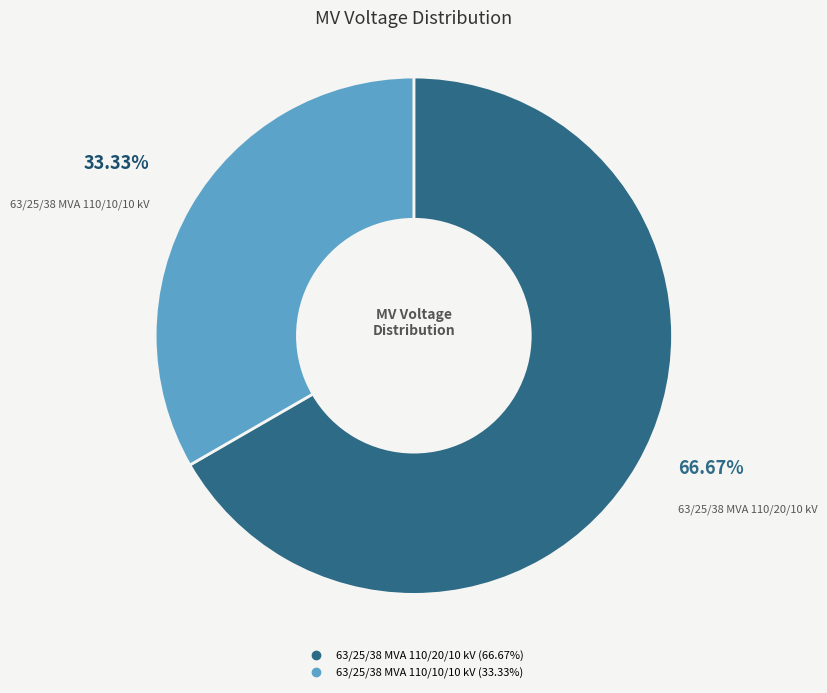

To the nearest percent, what percentage of the pie is 63/25/38 MVA 110/20/10 kV?

67%